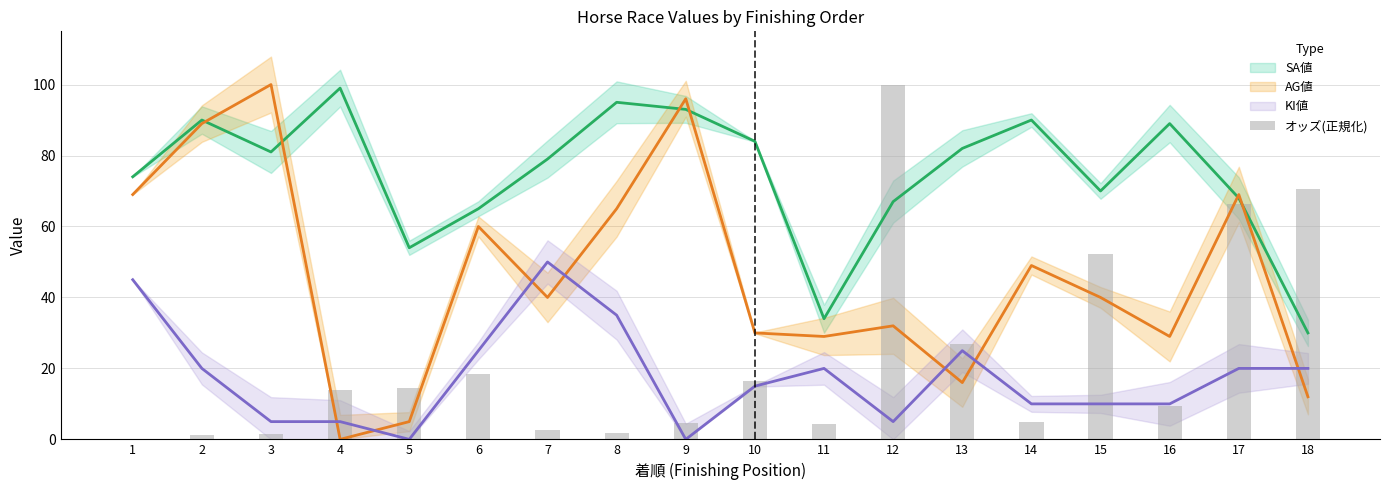

Where does the data first go above 13?

4